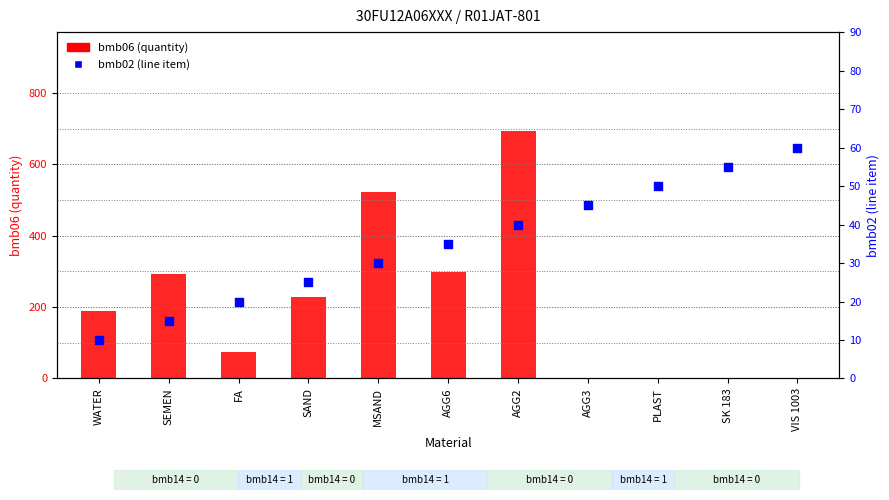

Which series has the largest total across all categories?

bmb06 (quantity)